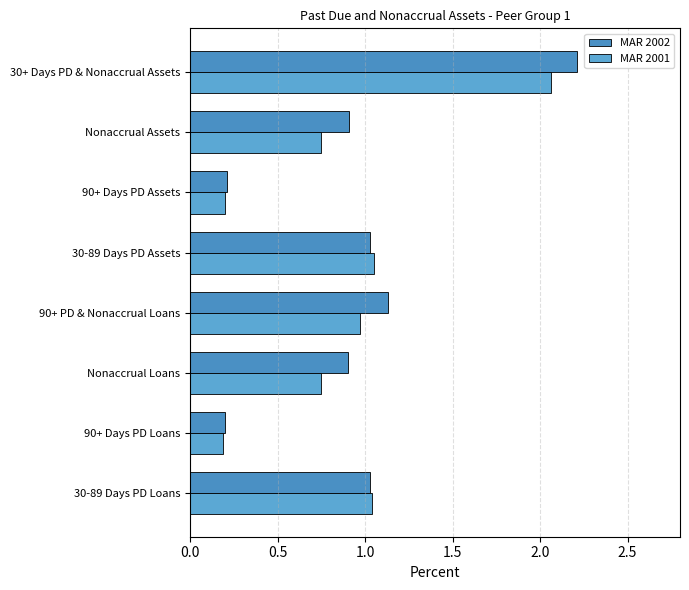

What are all the series names shown in the legend?

MAR 2002, MAR 2001